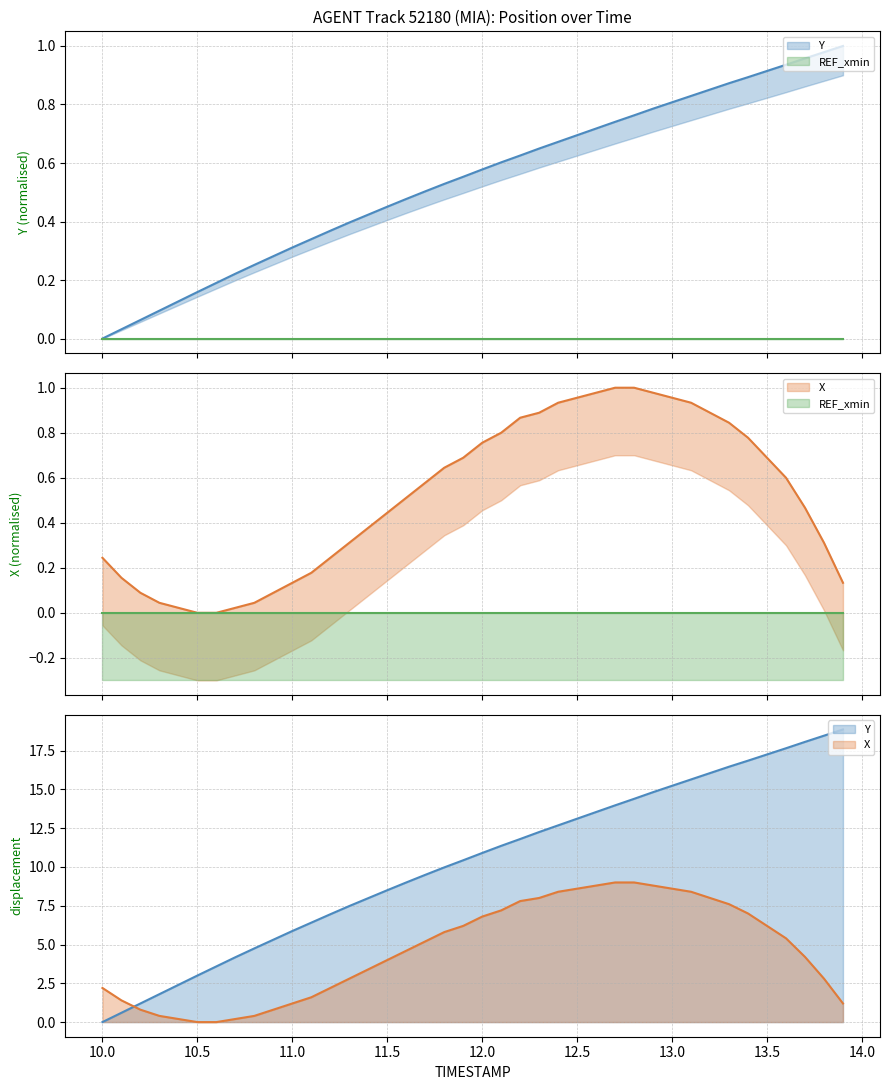

Reading left to right, extract all data points from this chart.

Y: 10.0=0.0	10.1=0.0	10.2=0.1	10.3=0.1	10.4=0.1	10.5=0.2	10.6=0.2	10.7=0.2	10.8=0.3	10.9=0.3	11.0=0.3	11.1=0.3	11.2=0.4	11.3=0.4	11.4=0.4	11.5=0.5	11.6=0.5	11.7=0.5	11.8=0.5	11.9=0.6	12.0=0.6	12.1=0.6	12.2=0.6	12.3=0.6	12.4=0.7	12.5=0.7	12.6=0.7	12.7=0.7	12.8=0.8	12.9=0.8	13.0=0.8	13.1=0.8	13.2=0.9	13.3=0.9	13.4=0.9	13.5=0.9	13.6=0.9	13.7=1.0	13.8=1.0	13.9=1.0
X: 10.0=0.2	10.1=0.2	10.2=0.1	10.3=0.0	10.4=0.0	10.5=0.0	10.6=0.0	10.7=0.0	10.8=0.0	10.9=0.1	11.0=0.1	11.1=0.2	11.2=0.2	11.3=0.3	11.4=0.4	11.5=0.4	11.6=0.5	11.7=0.6	11.8=0.6	11.9=0.7	12.0=0.8	12.1=0.8	12.2=0.9	12.3=0.9	12.4=0.9	12.5=1.0	12.6=1.0	12.7=1.0	12.8=1.0	12.9=1.0	13.0=1.0	13.1=0.9	13.2=0.9	13.3=0.8	13.4=0.8	13.5=0.7	13.6=0.6	13.7=0.5	13.8=0.3	13.9=0.1